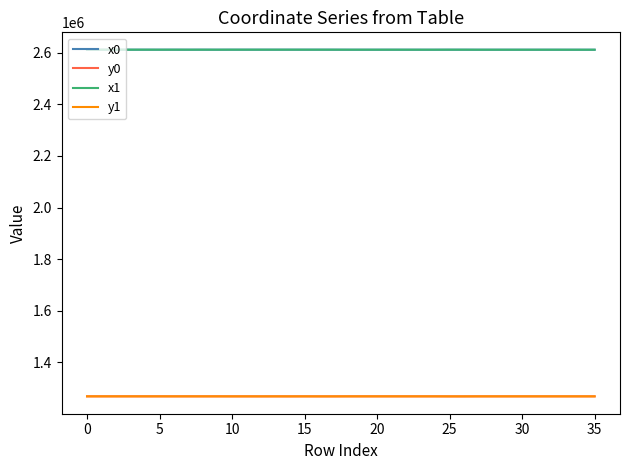

What is the minimum value for x1?

2611810.0